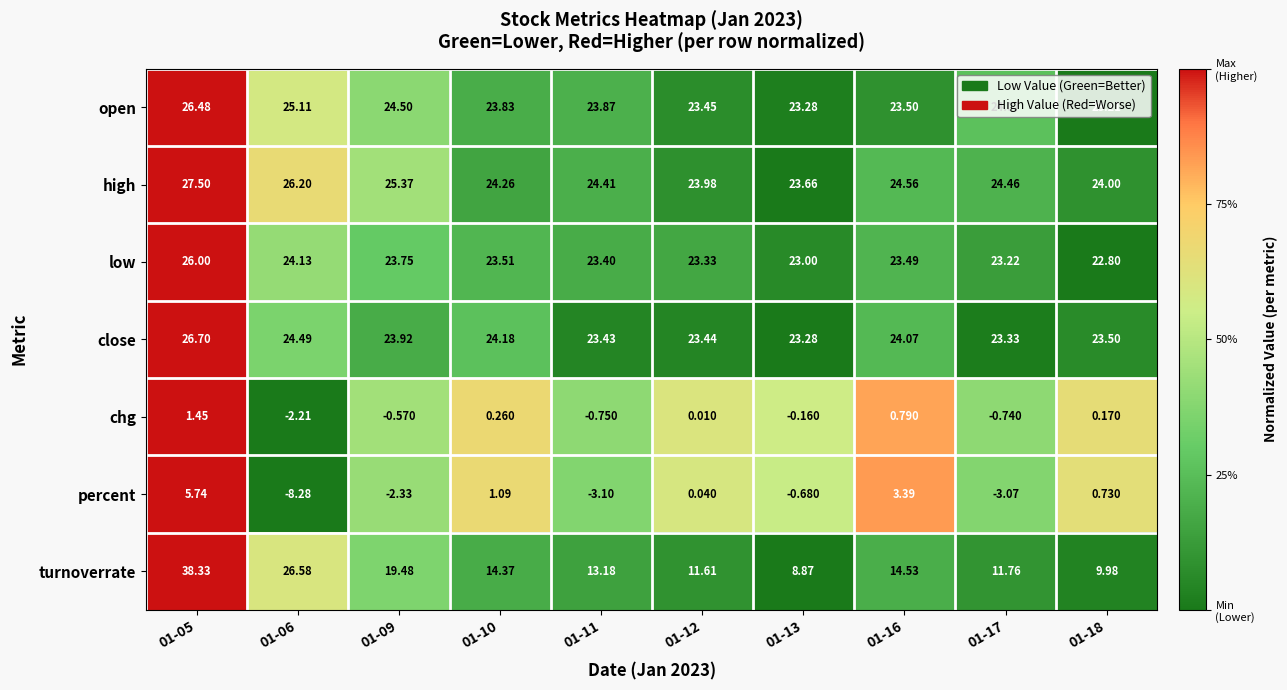

Which series has the largest total across all categories?

high